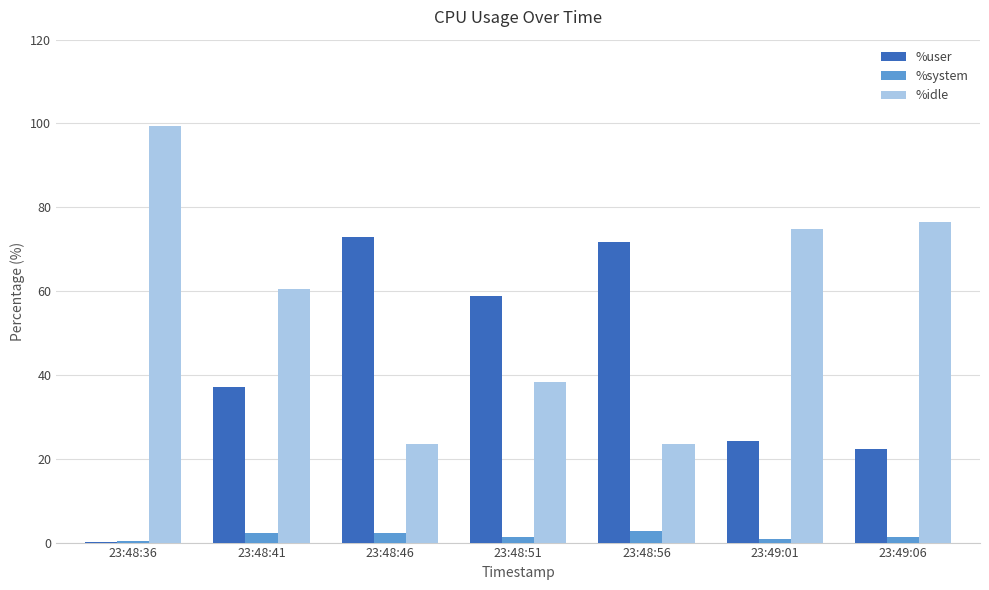

The value of %idle at 23:48:36 is 99.3. True or false?

True